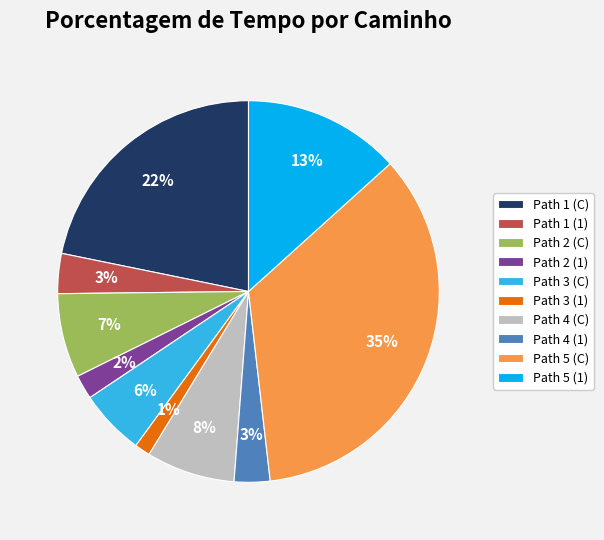

To the nearest percent, what portion does Path 2 (1) represent?

2%